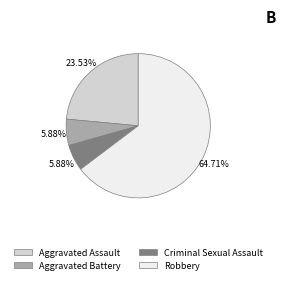

Does any single category account for the majority?

Yes